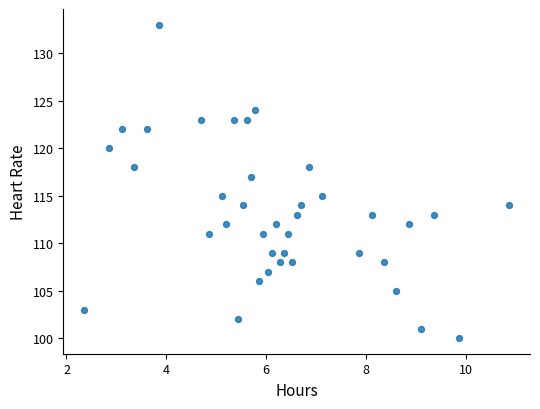

How many points are shown in the scatter plot?

38